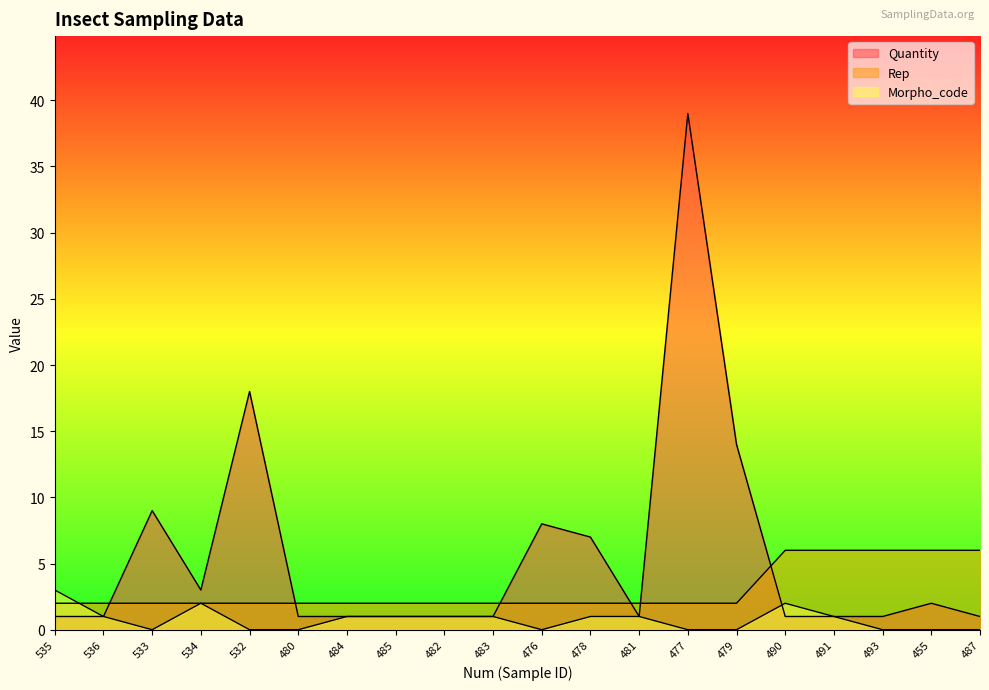

Where is the first local minimum for Quantity?

534